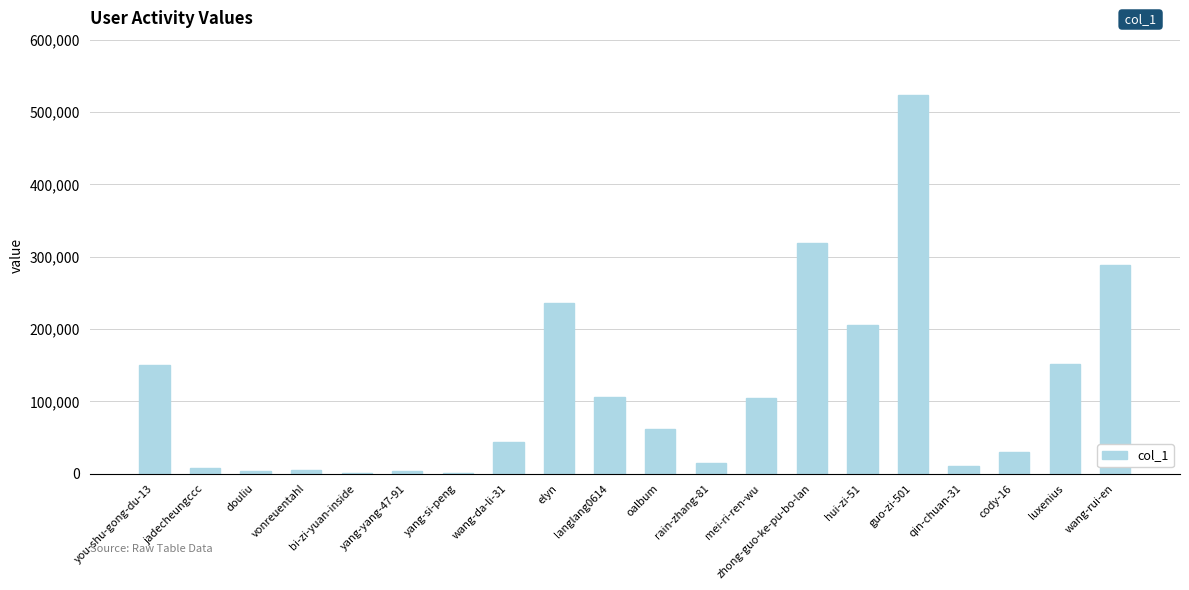

Where is the data nearest to the value 262456?

wang-rui-en